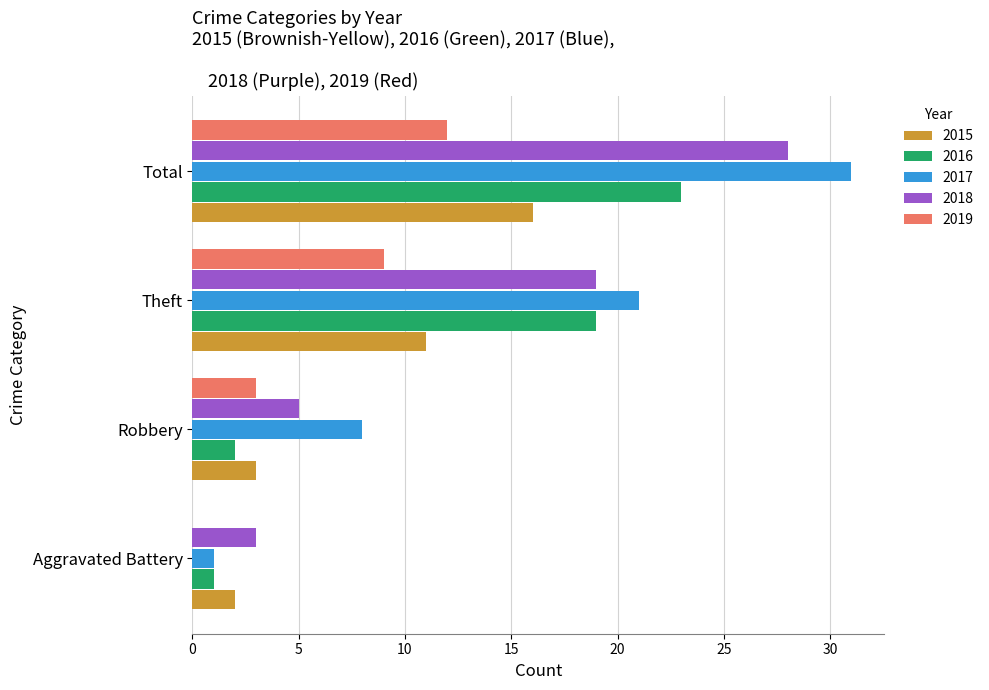

How many series are shown in this chart?

5